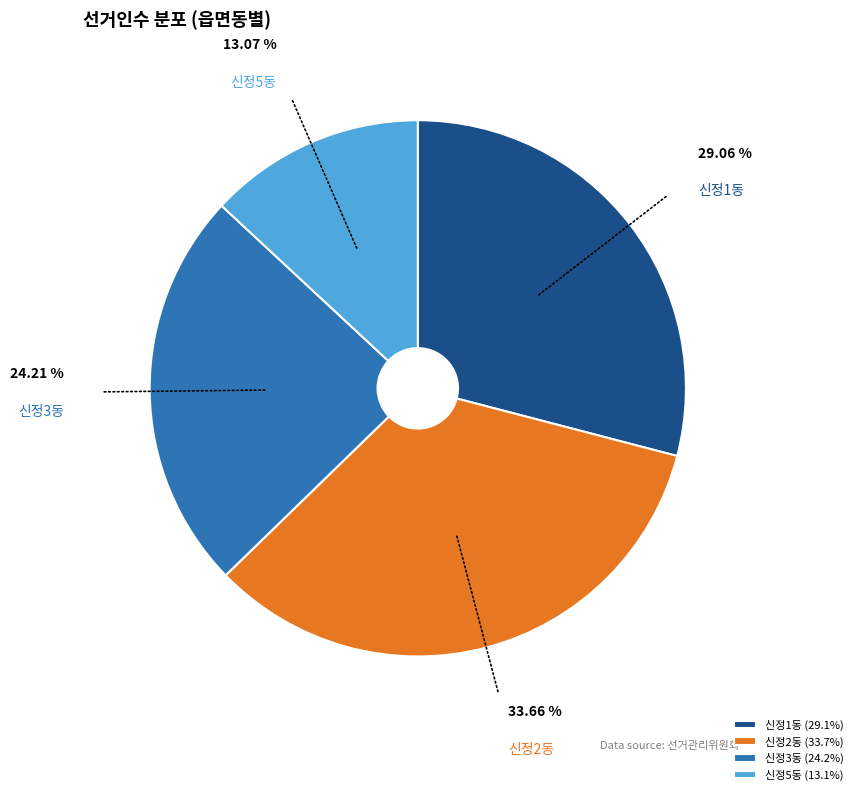

How many slices are in this pie chart?

4